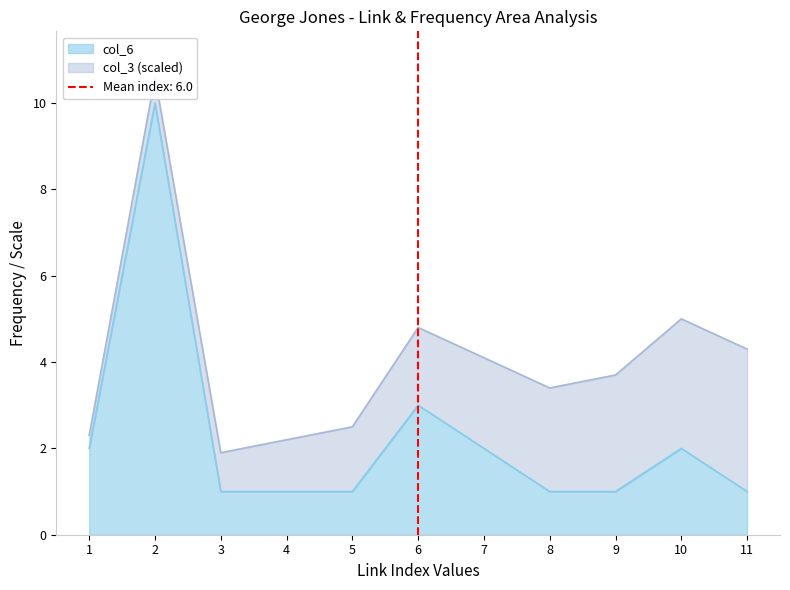

What is the minimum value shown in the chart?

1